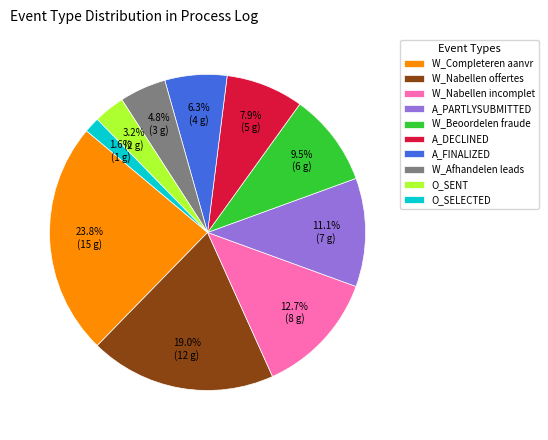

Which has a higher value, W_Completeren aanvr or W_Nabellen incomplet?

W_Completeren aanvr